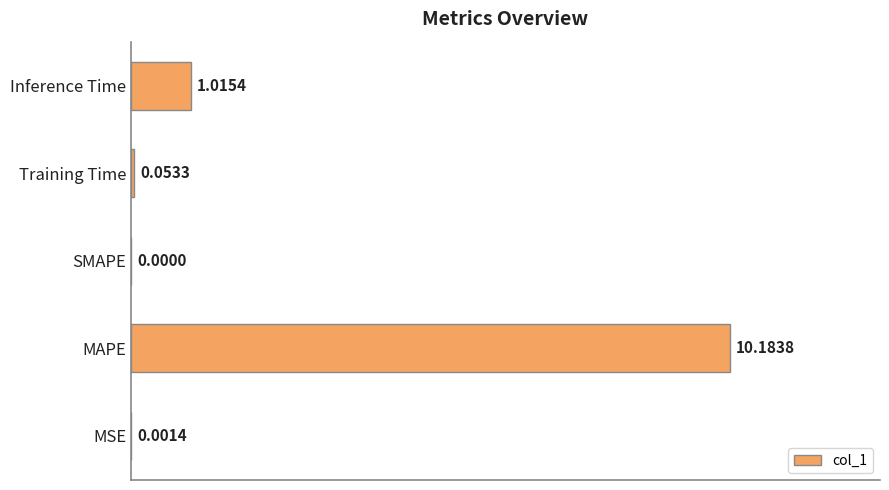

Which category has the highest value across all series?

MAPE